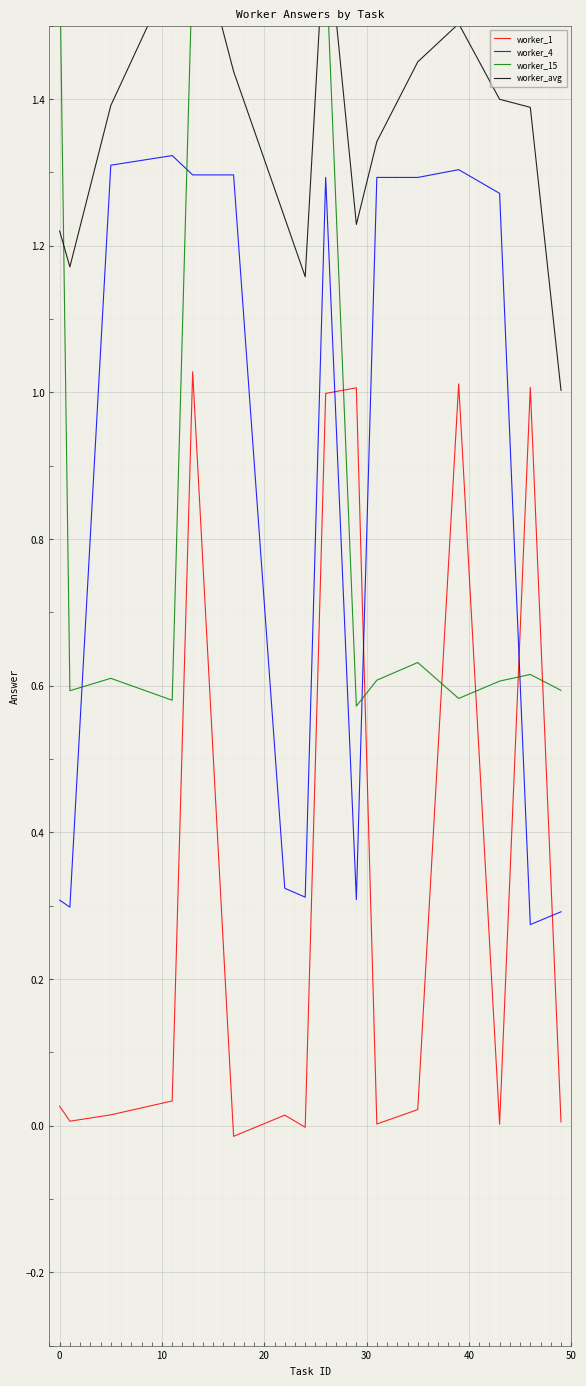

At how many categories does at least one series exceed 0?

16